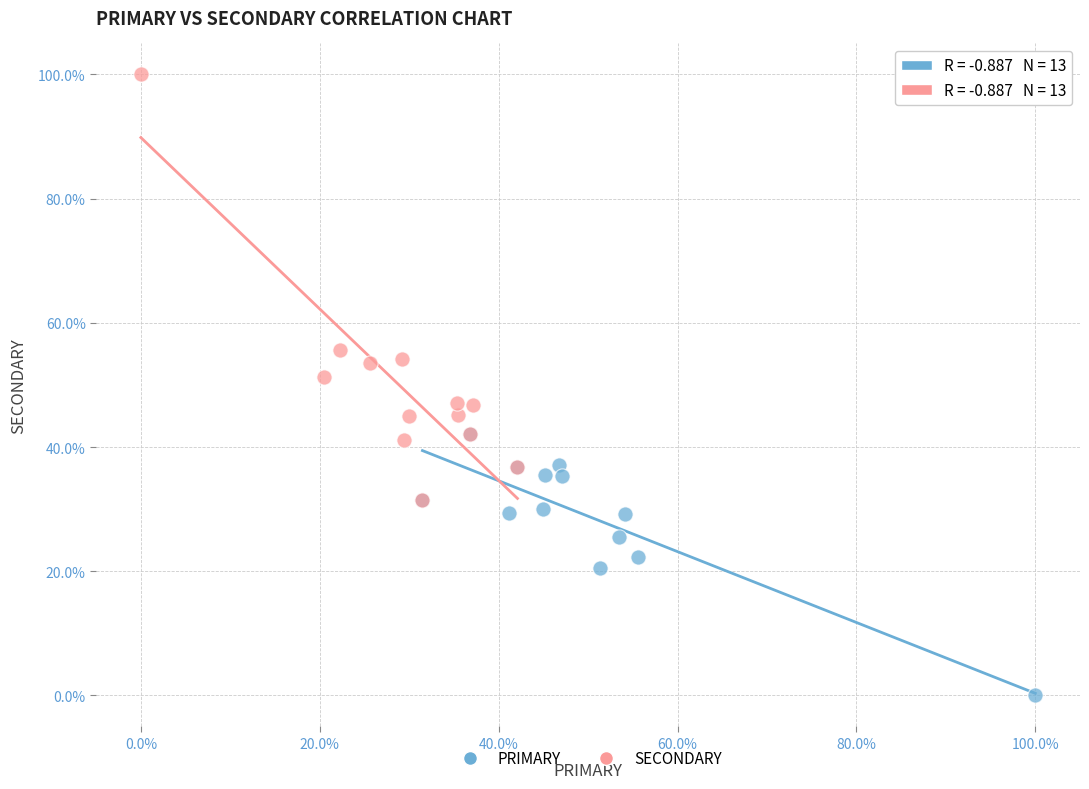

Which series has the widest spread of Y values?

SECONDARY